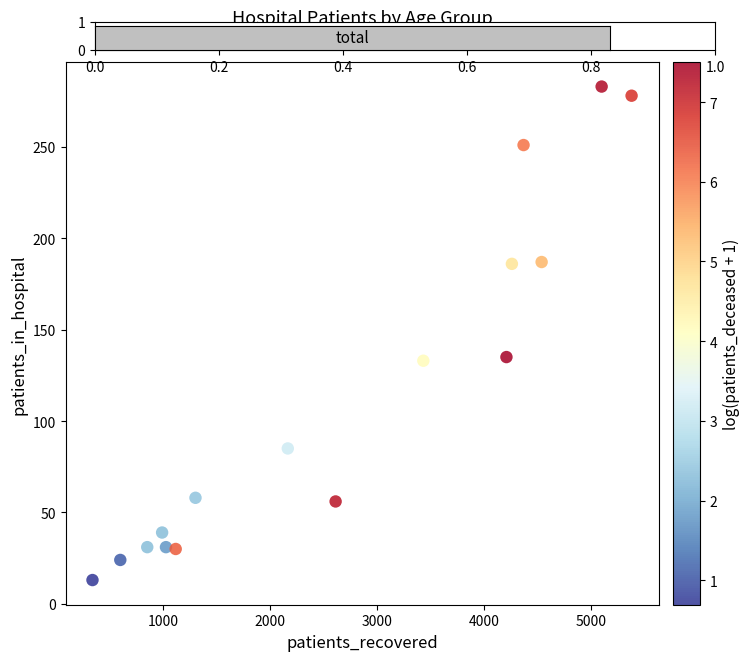

What is the range of X values (max minus min)?

5040